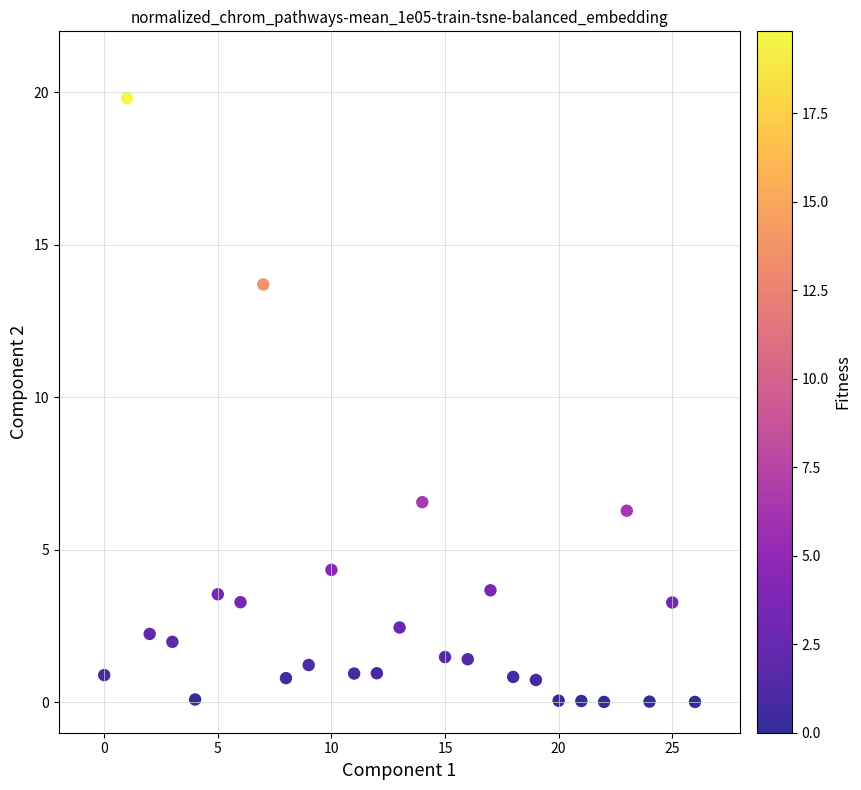

What Y value in the scatter plot is closest to 9?

6.6